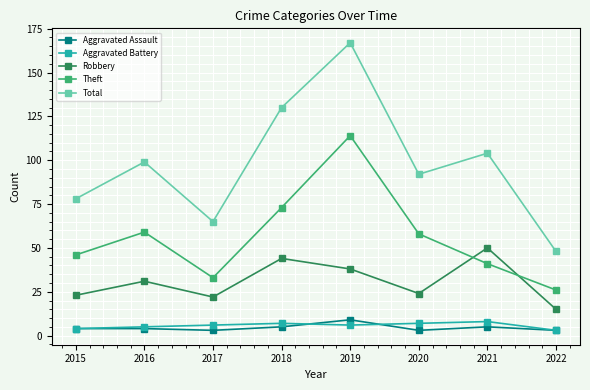

True or false: Total and Aggravated Assault intersect in this chart.

False